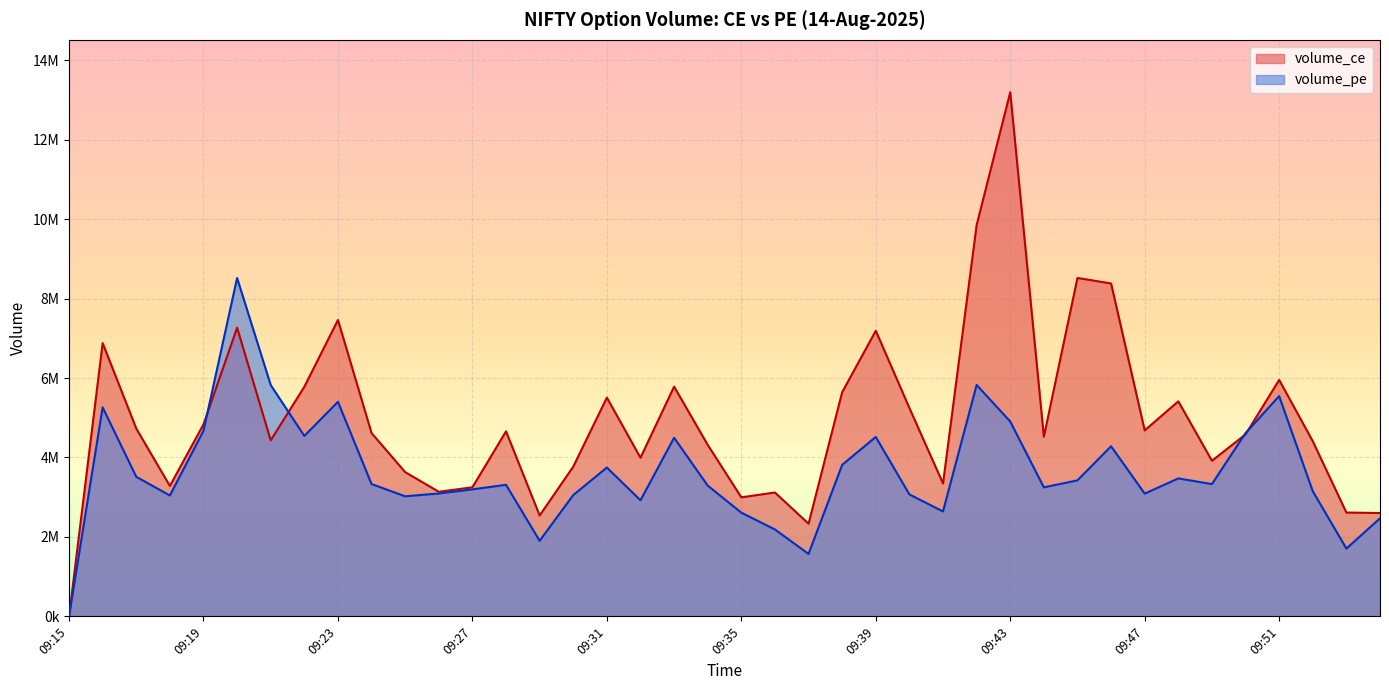

Reading left to right, extract all data points from this chart.

volume_ce: 09:15=0	09:16=6878250	09:17=4729125	09:18=3283950	09:19=4833750	09:20=7266975	09:21=4430925	09:22=5779575	09:23=7459875	09:24=4614225	09:25=3630975	09:26=3137325	09:27=3250050	09:28=4657875	09:29=2540400	09:30=3769350	09:31=5506425	09:32=3993750	09:33=5781975	09:34=4317375	09:35=2997375	09:36=3118350	09:37=2333550	09:38=5642325	09:39=7189125	09:40=5245050	09:41=3345450	09:42=9846900	09:43=13190700	09:44=4523100	09:45=8517975	09:46=8378700	09:47=4682025	09:48=5412375	09:49=3917625	09:50=4580625	09:51=5951850	09:52=4408200	09:53=2613825	09:54=2602500
volume_pe: 09:15=0	09:16=5261250	09:17=3514125	09:18=3043125	09:19=4672200	09:20=8516625	09:21=5822925	09:22=4542300	09:23=5400600	09:24=3331125	09:25=3023025	09:26=3093675	09:27=3197700	09:28=3312525	09:29=1902825	09:30=3053850	09:31=3746475	09:32=2922750	09:33=4495650	09:34=3292275	09:35=2611350	09:36=2187600	09:37=1572975	09:38=3814200	09:39=4516725	09:40=3070200	09:41=2641725	09:42=5824800	09:43=4904775	09:44=3248100	09:45=3424650	09:46=4281900	09:47=3090300	09:48=3473175	09:49=3330075	09:50=4614375	09:51=5544375	09:52=3150825	09:53=1707750	09:54=2468250